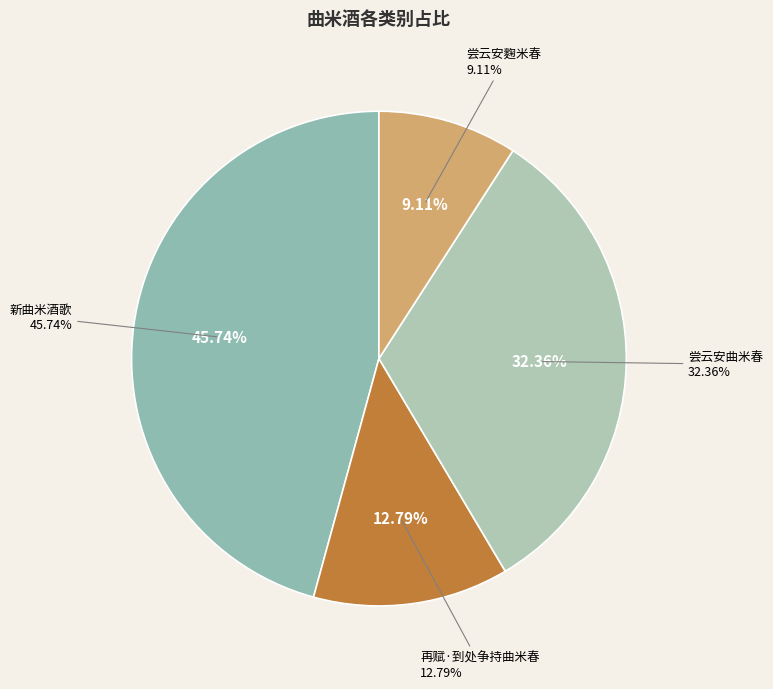

What percentage is the 再赋·到处争持曲米春 slice, to the nearest percent?

13%